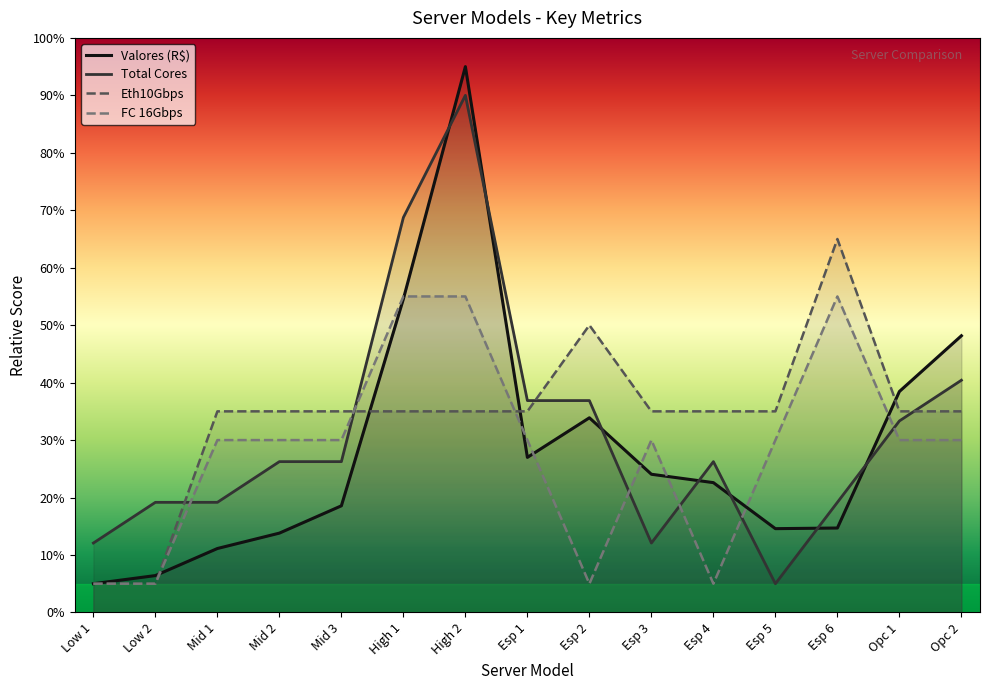

How many times do Eth10Gbps and Valores (R$) cross each other?

4